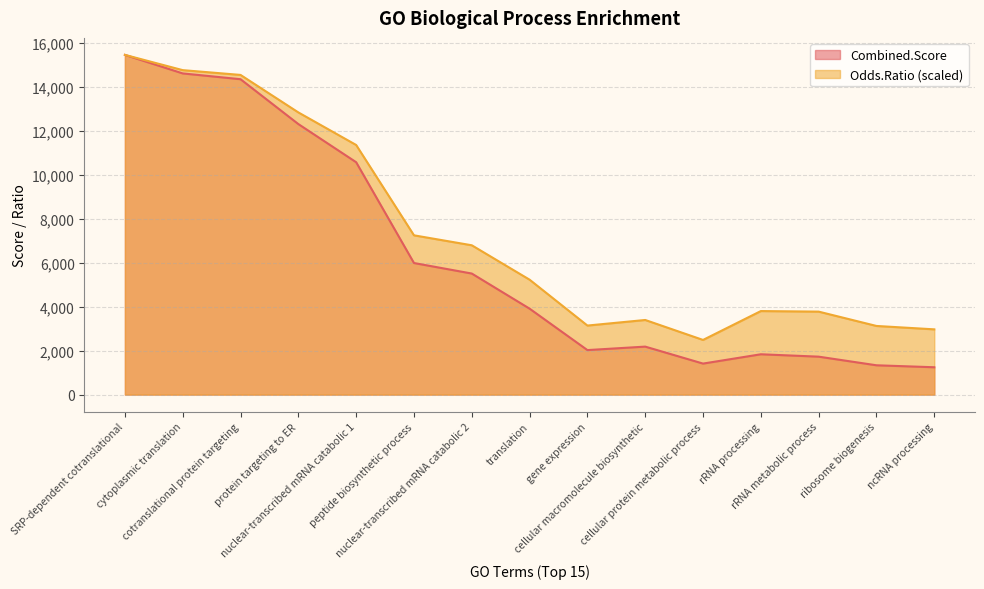

What is the difference between the Combined.Score values at SRP-dependent cotranslational and ribosome biogenesis?

14128.9